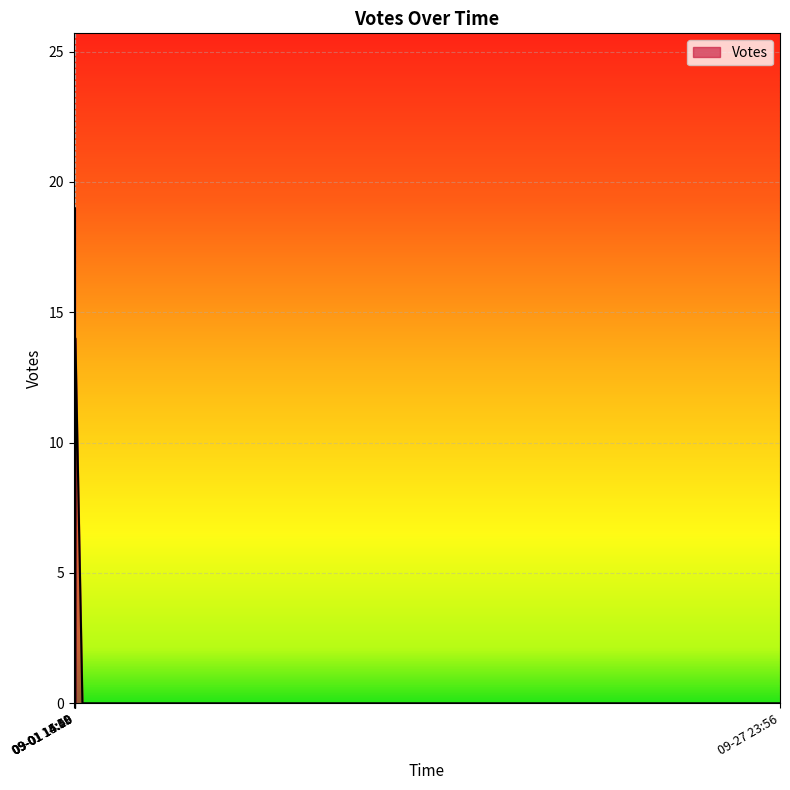

The chart shows a value of 13 at 2019-09-02 14:06. True or false?

False